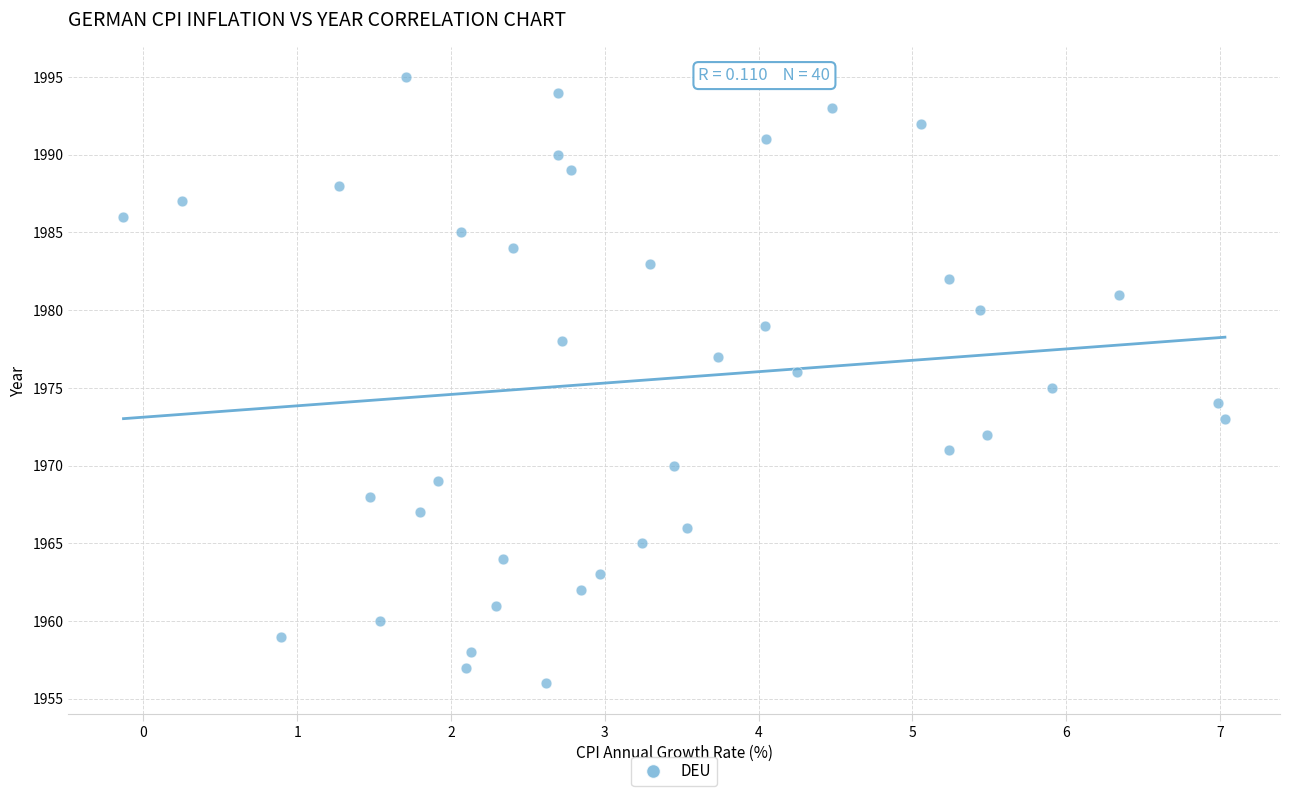

What is the range of Y values (max minus min)?

39